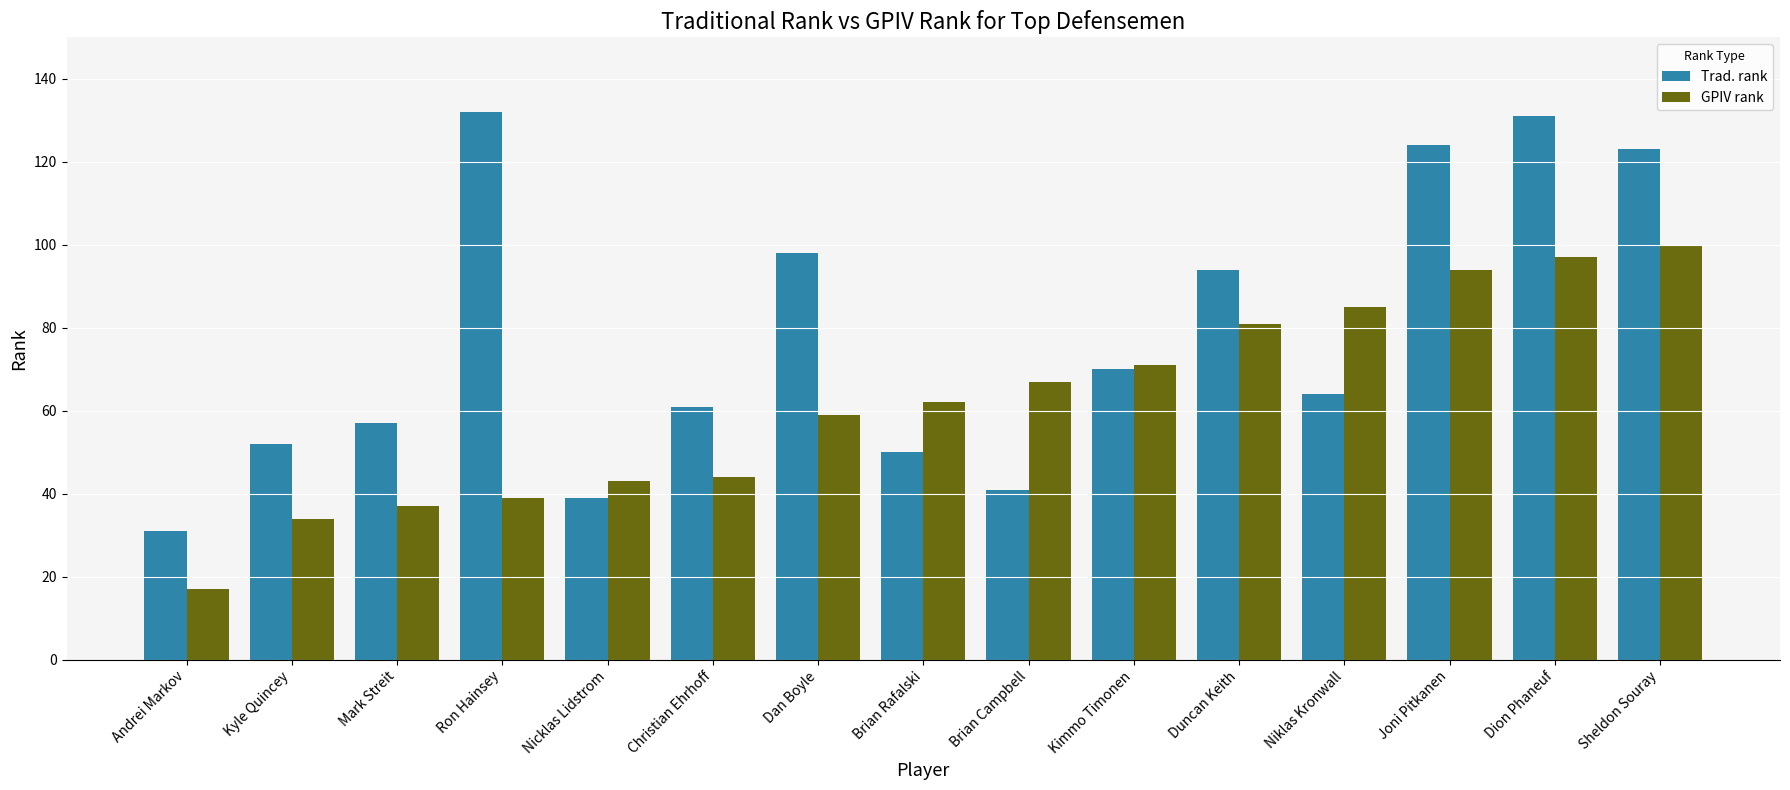

Read the GPIV rank value at Andrei Markov.

17